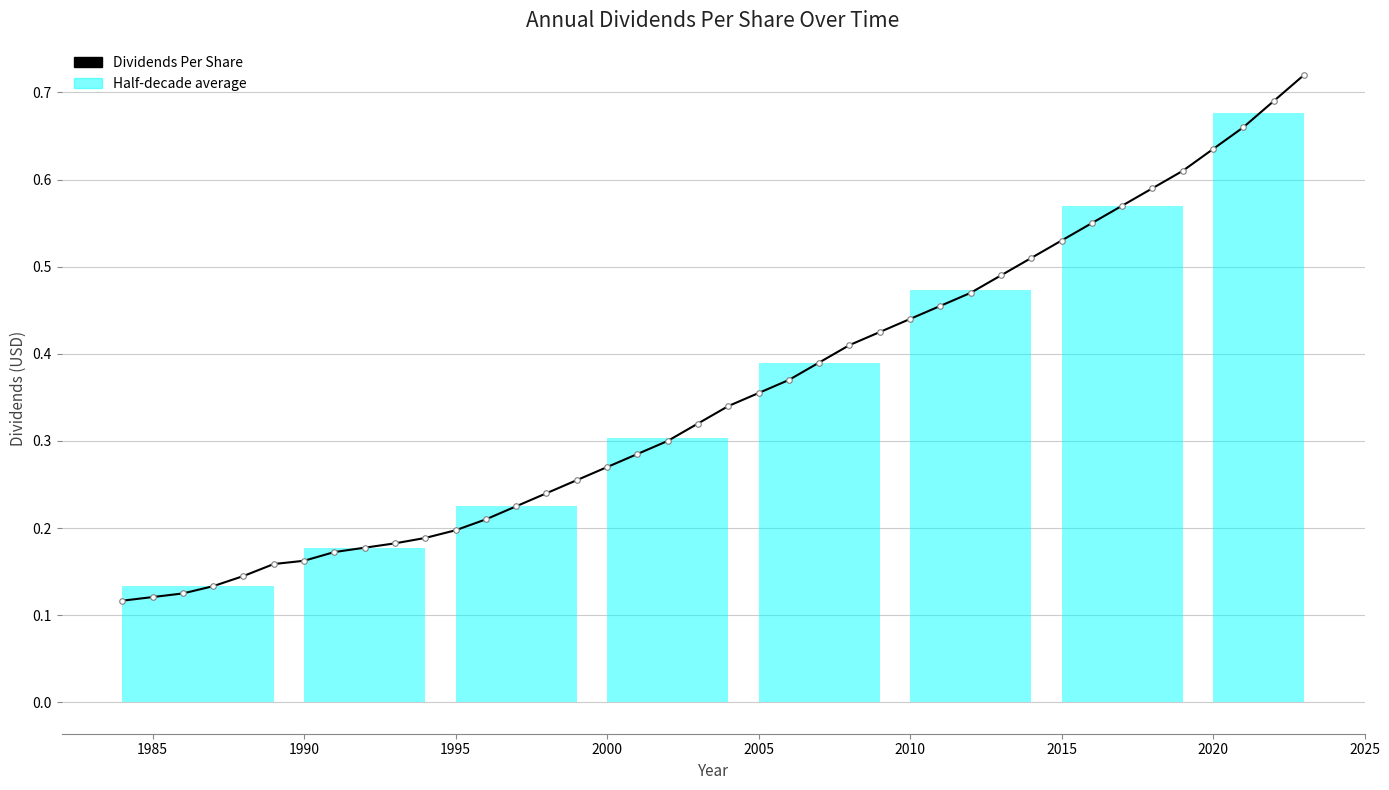

Is this an area chart (filled region under the line)?

No